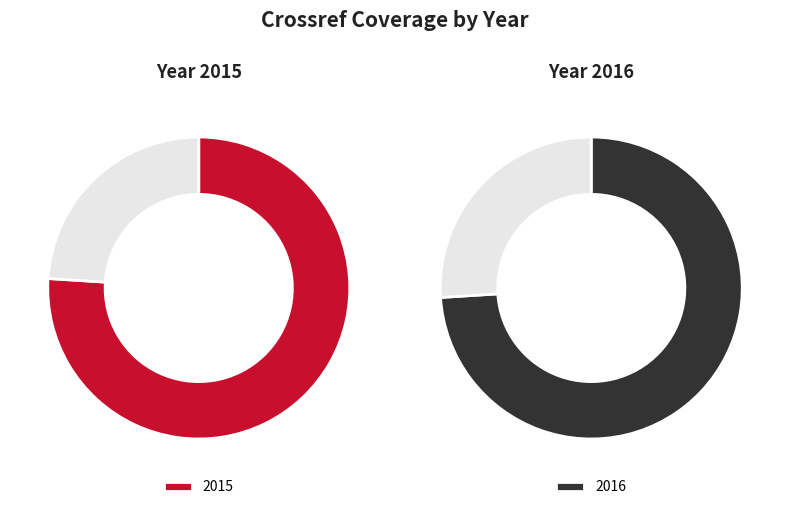

To the nearest percent, what is the difference between the largest and smallest slice percentages?

1%